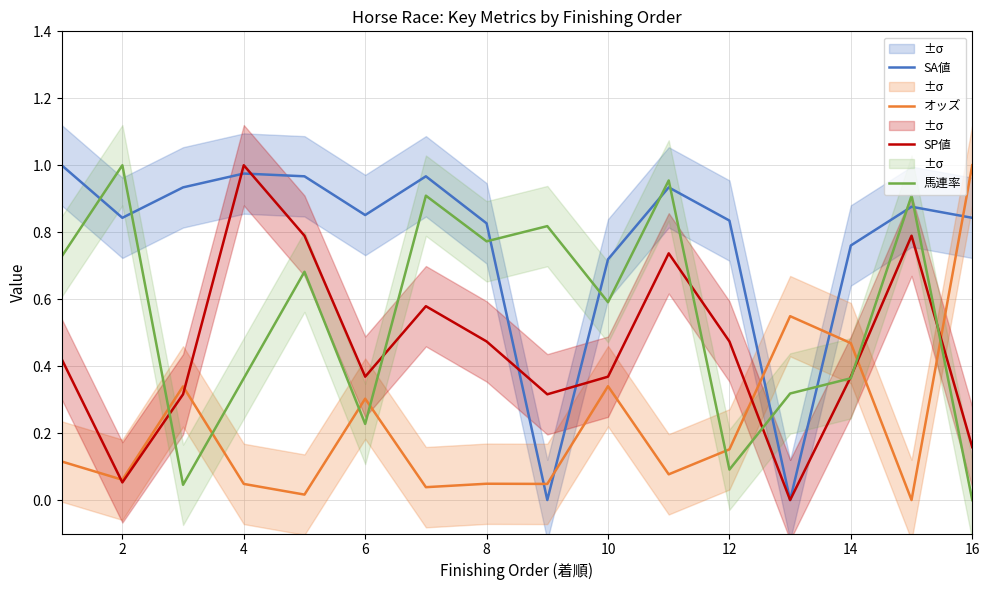

List the series in order of their overall mean, highest first.

SA値, 馬連率, SP値, オッズ